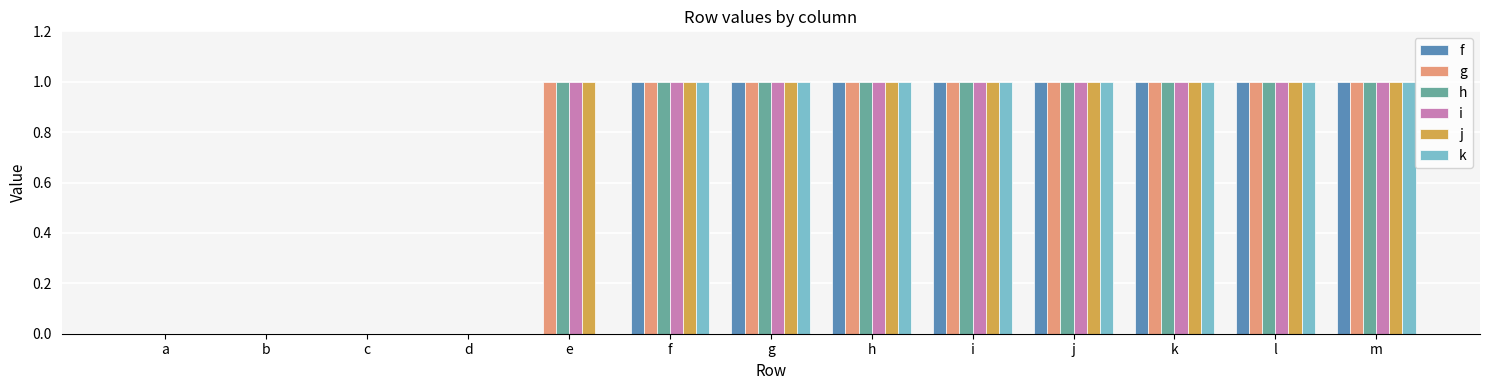

What is the average value of the g series?

1